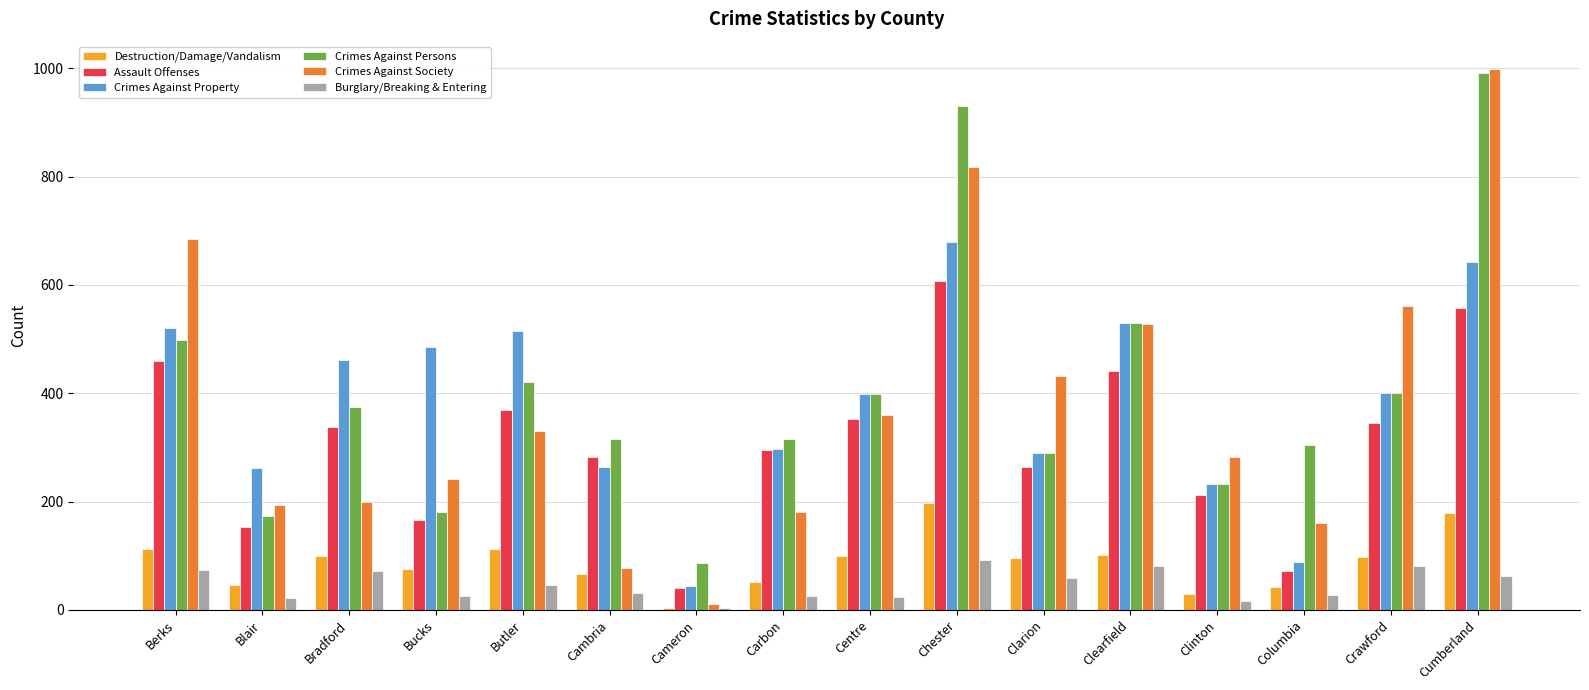

What is the label of the 2nd bar from the left?

Blair